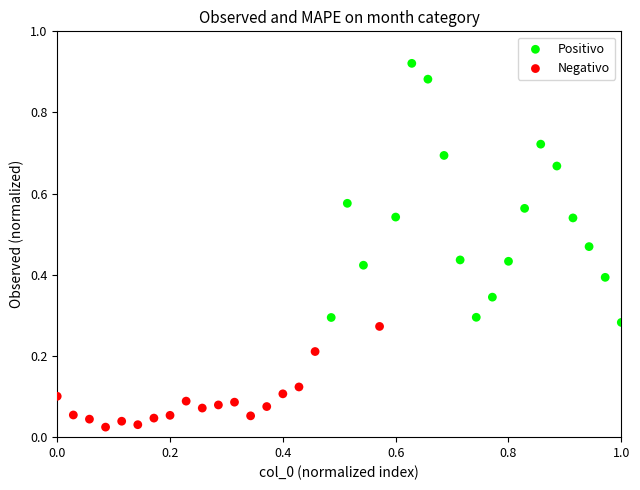

Which series has the largest Y range (max minus min)?

Positivo